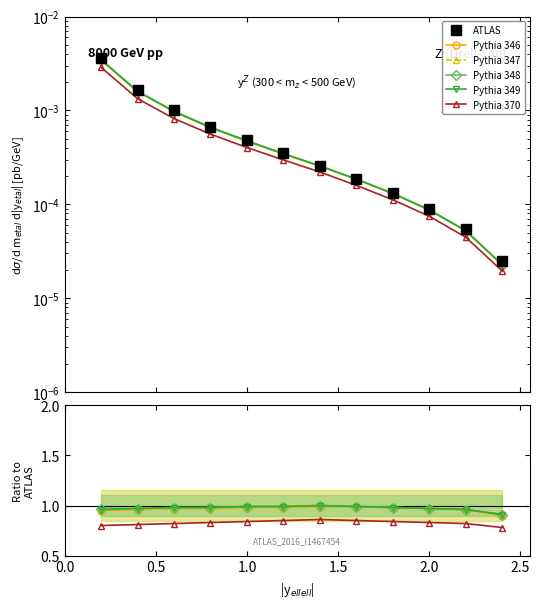

True or false: Pythia 349 and Pythia 348 intersect in this chart.

False